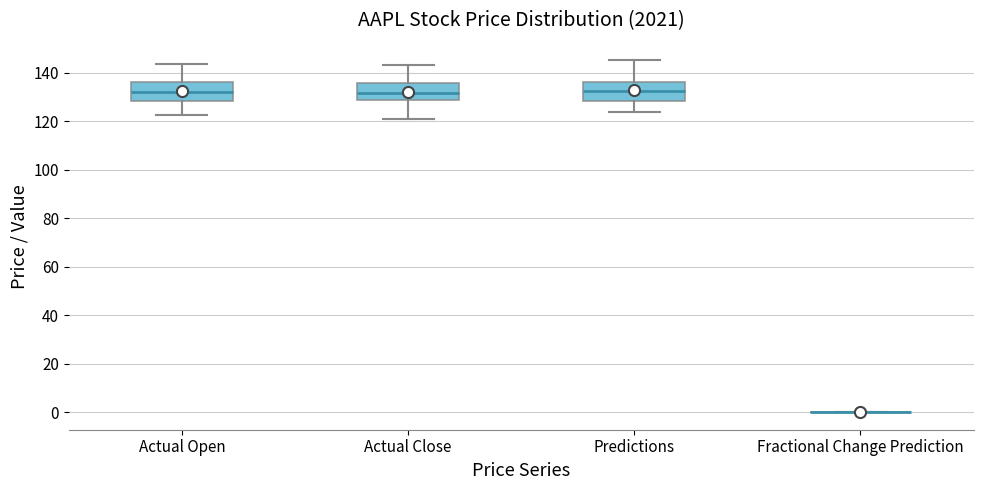

Where is the upper edge of the box for Actual Close on the y-axis? The values are not printed on the chart, so give them approximately, as read against the axis.

136